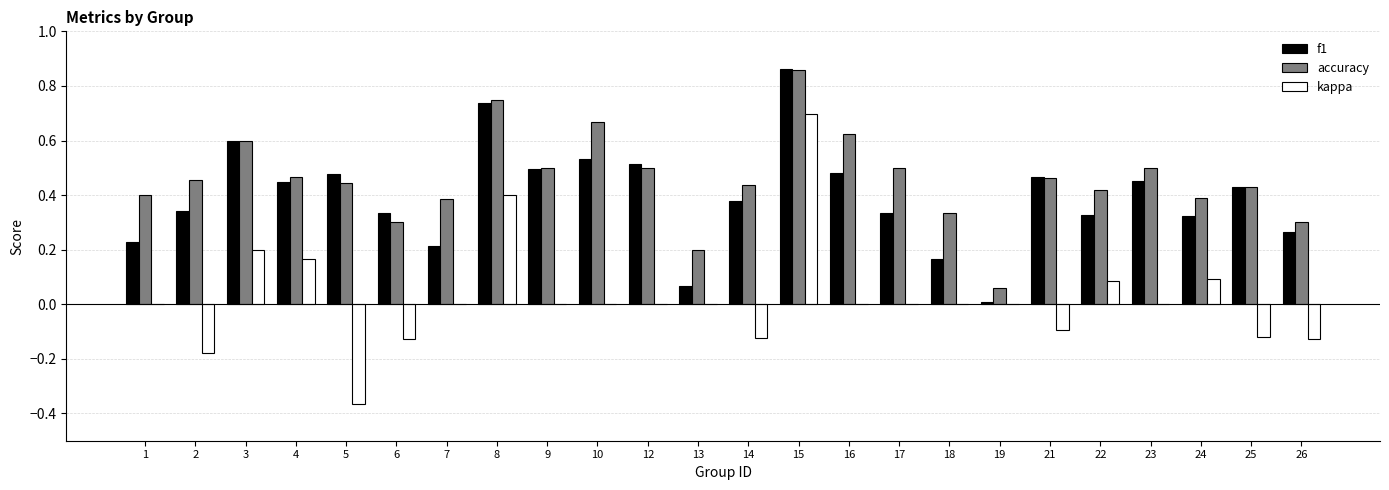

The value of f1 at 10 is 0.5. True or false?

True